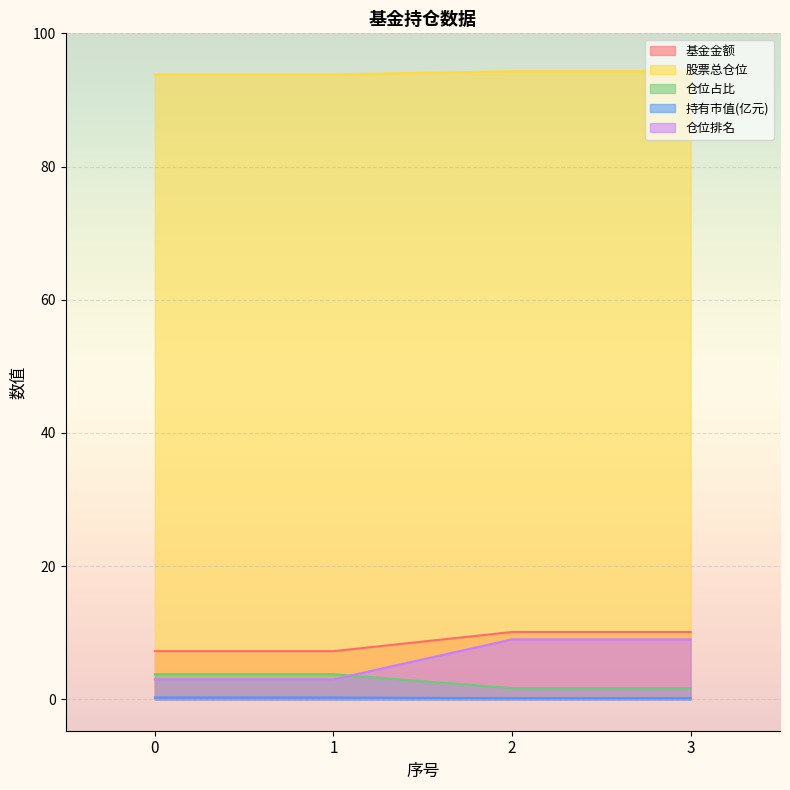

What is the difference between the maximum and second lowest values in the 仓位排名 series?

6.0